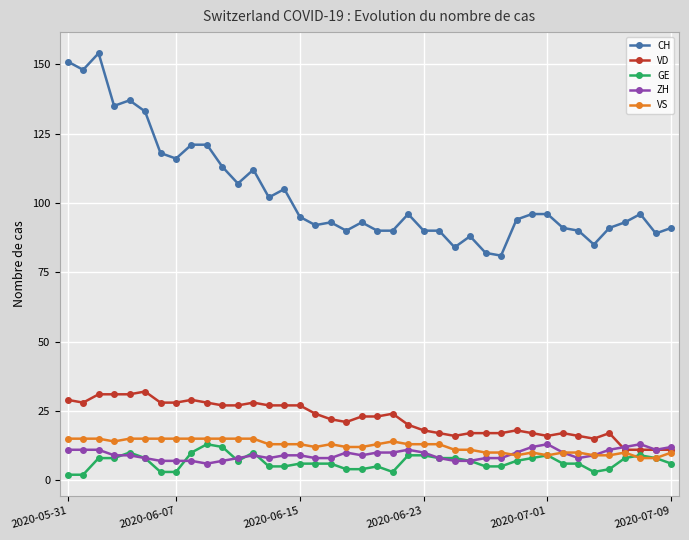

Which series has the largest total across all categories?

CH